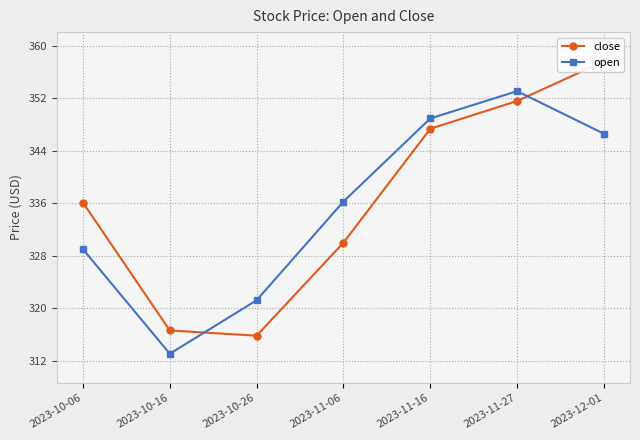

What is the sum of all open values?

2348.3